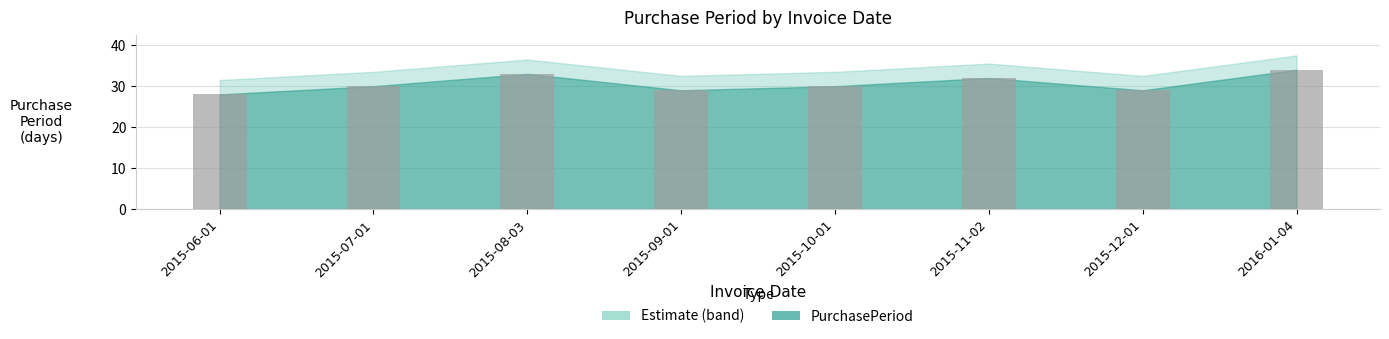

Which has a higher value, 2015-06-01 or 2015-07-01?

2015-07-01